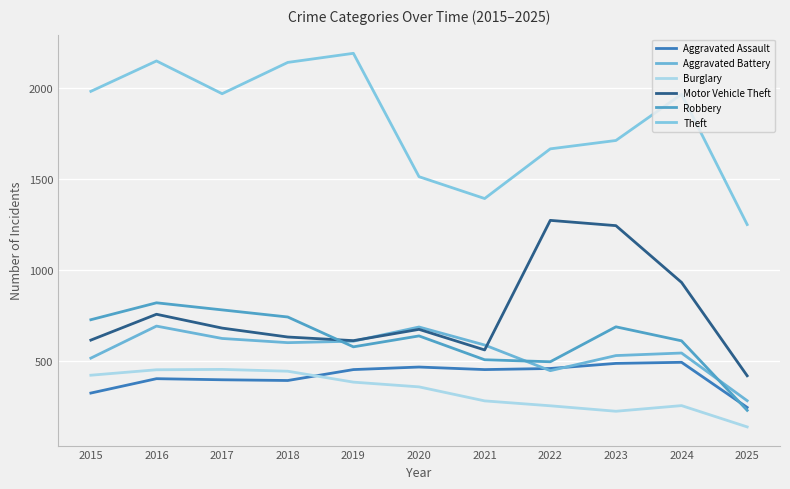

What is the sum of the Aggravated Battery values at 2015 and 2017?

1138